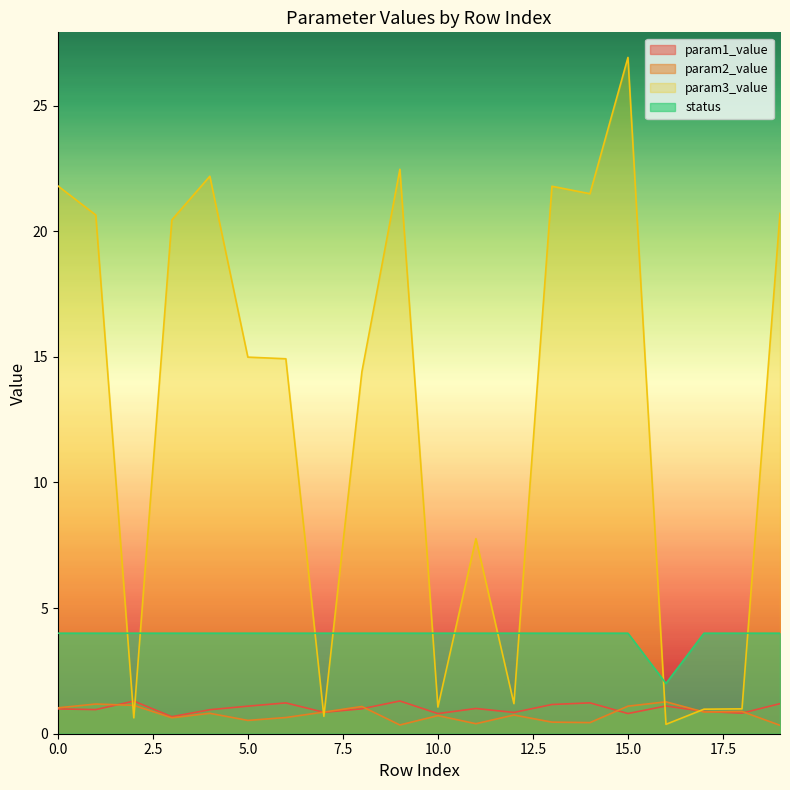

True or false: param2_value and status intersect in this chart.

False